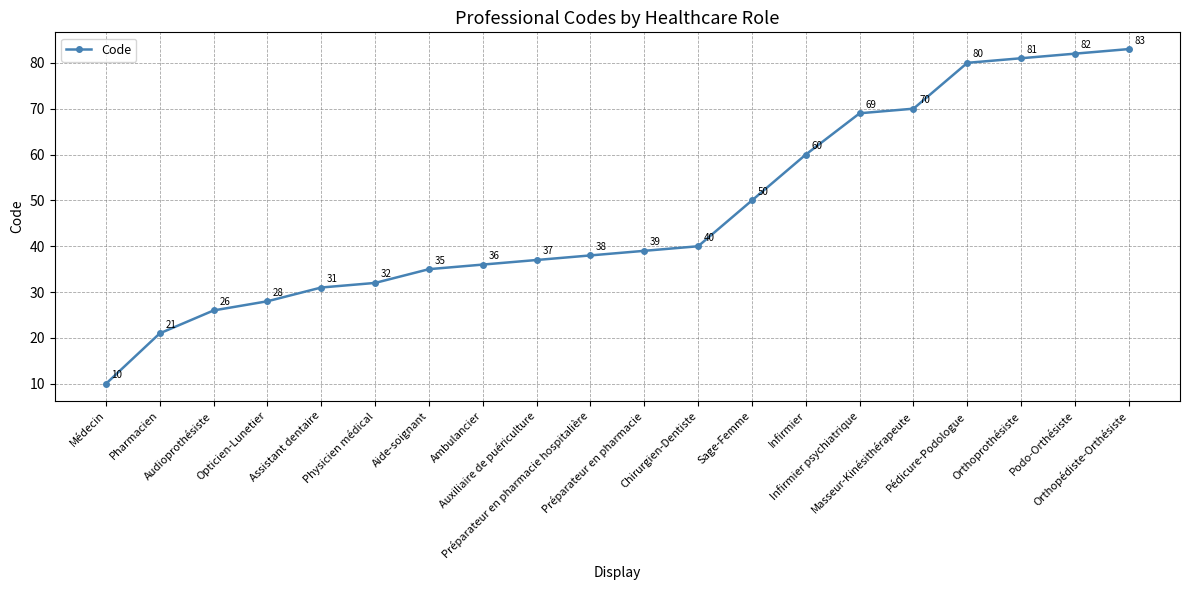

True or false: the data shows 50 at Sage-Femme.

True